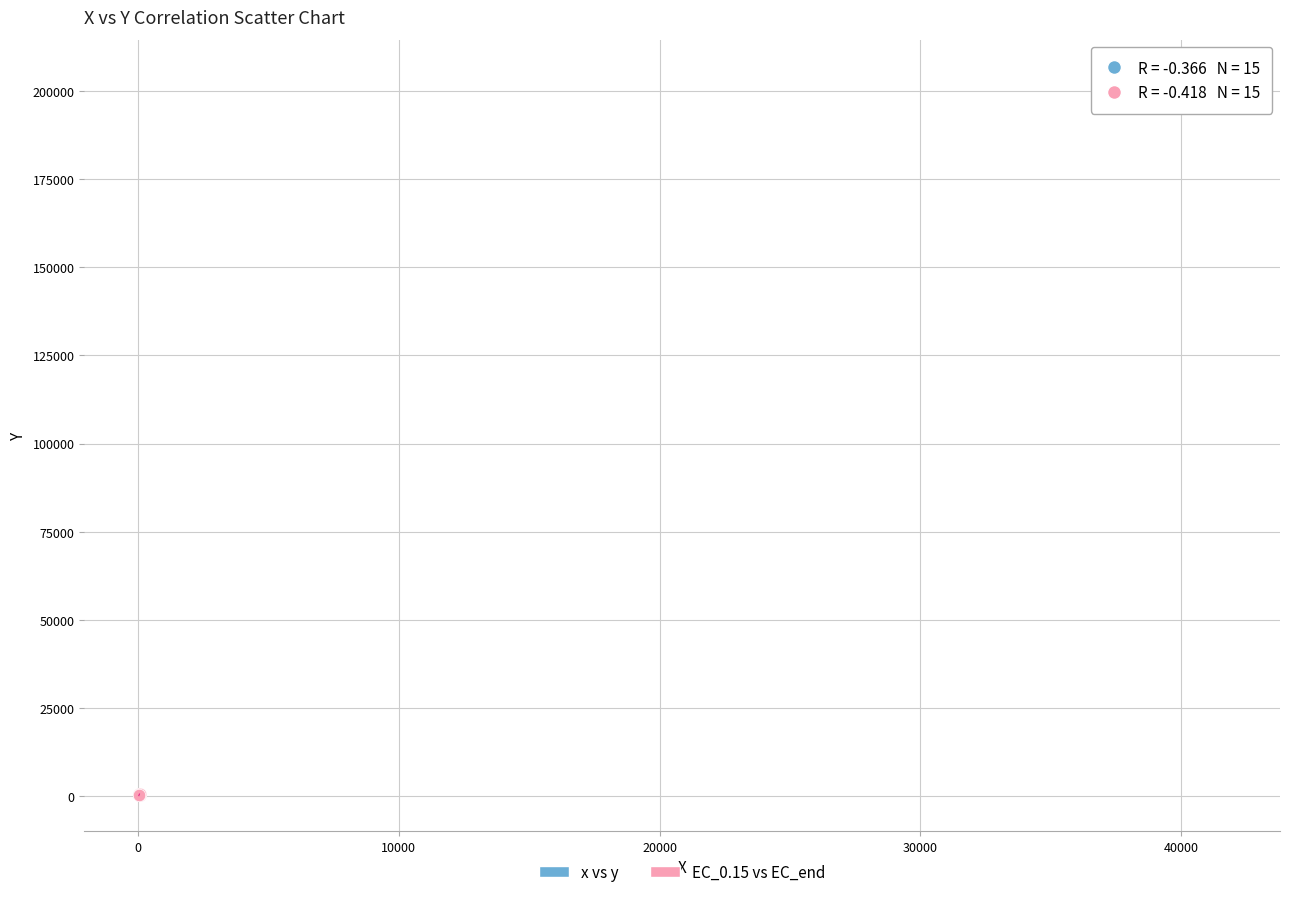

Which series has the widest spread of Y values?

EC_0.15 vs EC_end